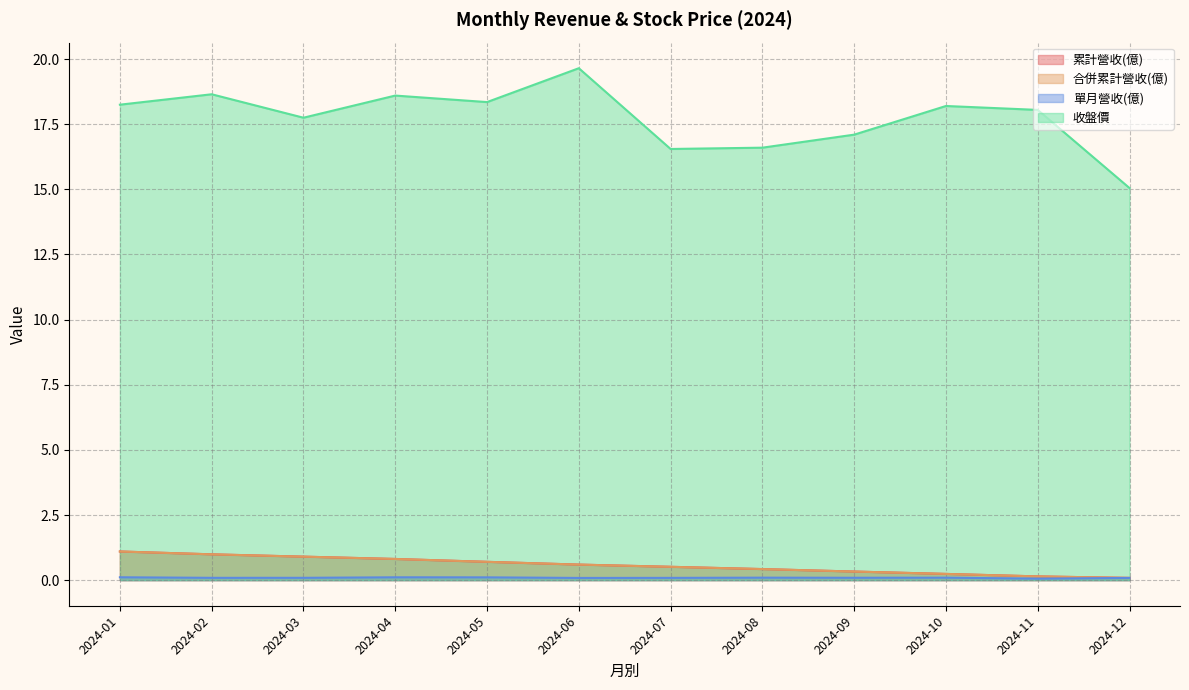

How many data points does each series have?

12